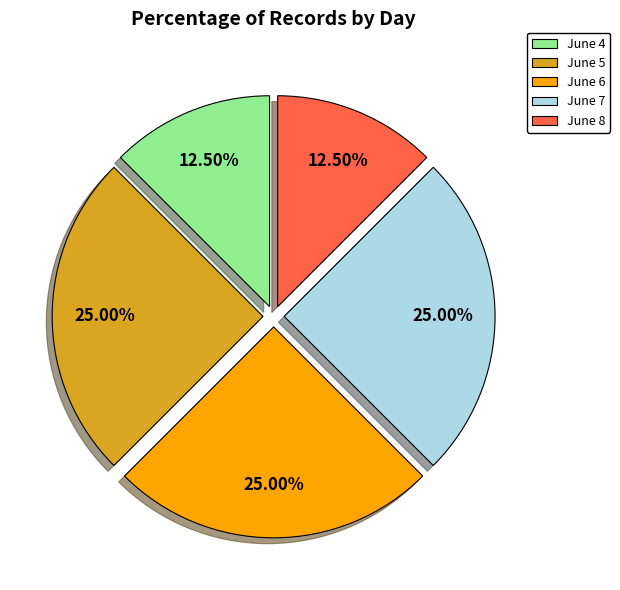

Combined, do June 6 and June 8 account for over 50%?

No